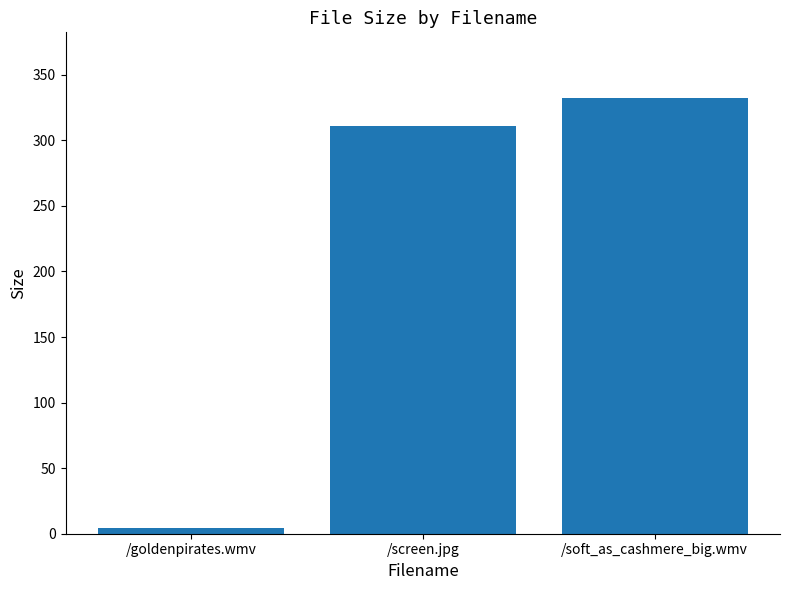

Where does the data first go above 311?

/screen.jpg